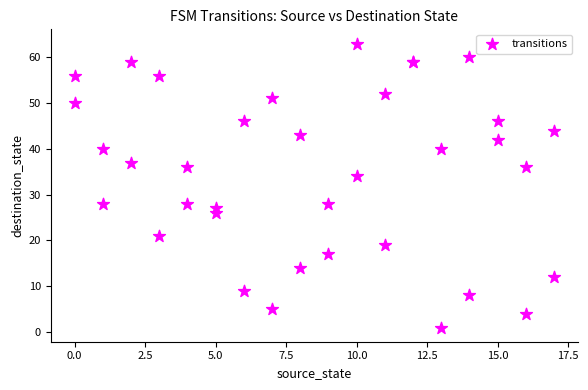

What Y value in the scatter plot is closest to 32?

34